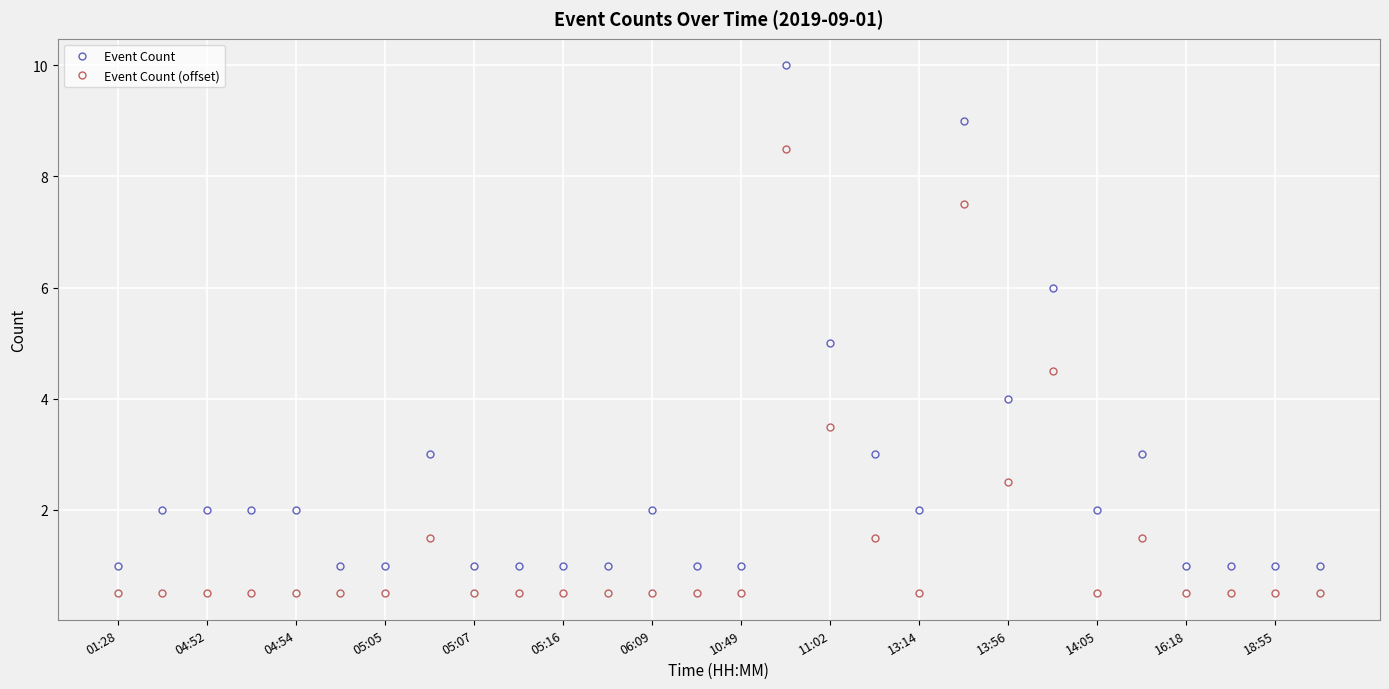

What is the sum of all Event Count (offset) values?

41.0